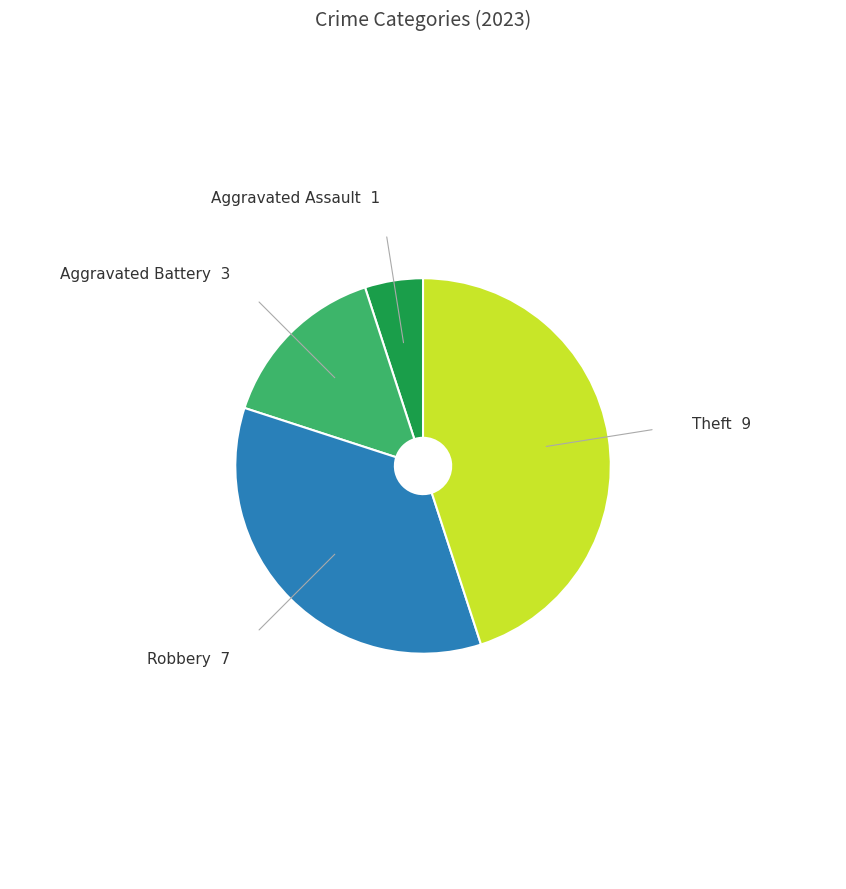

Does any single category account for the majority?

No